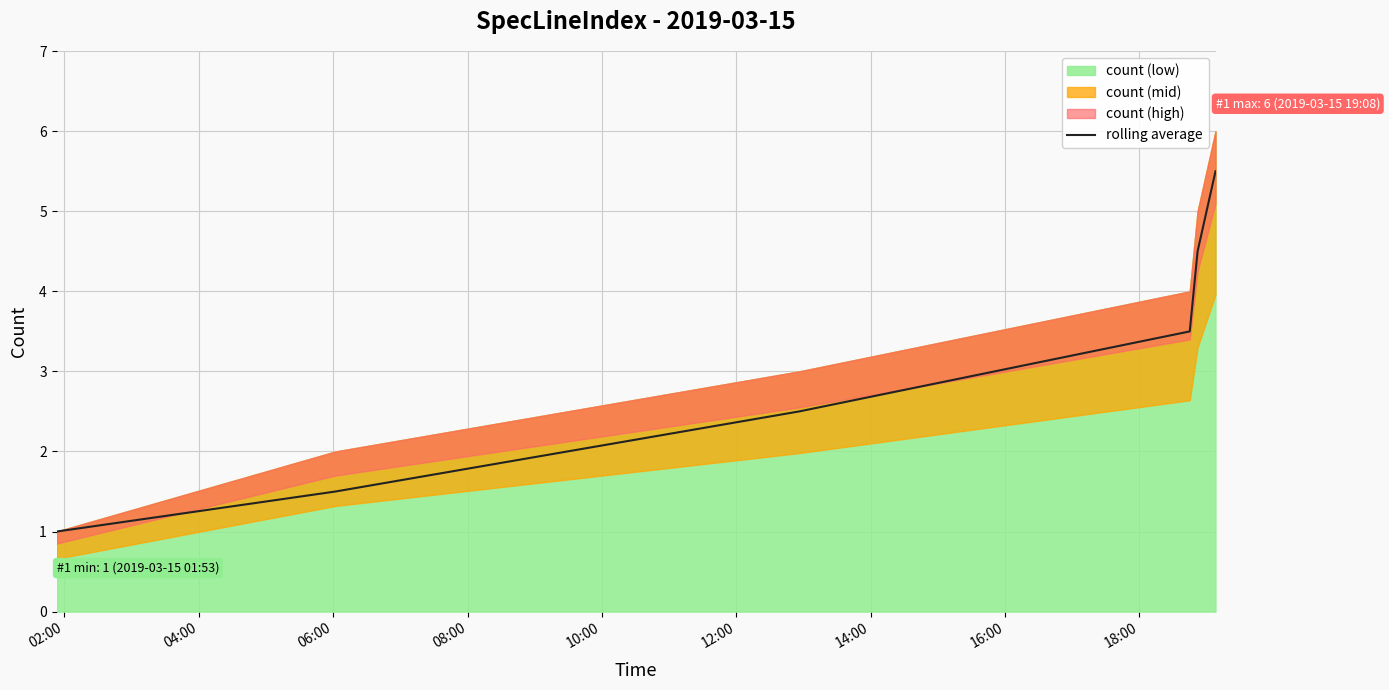

What is the maximum value for rolling average?

5.5